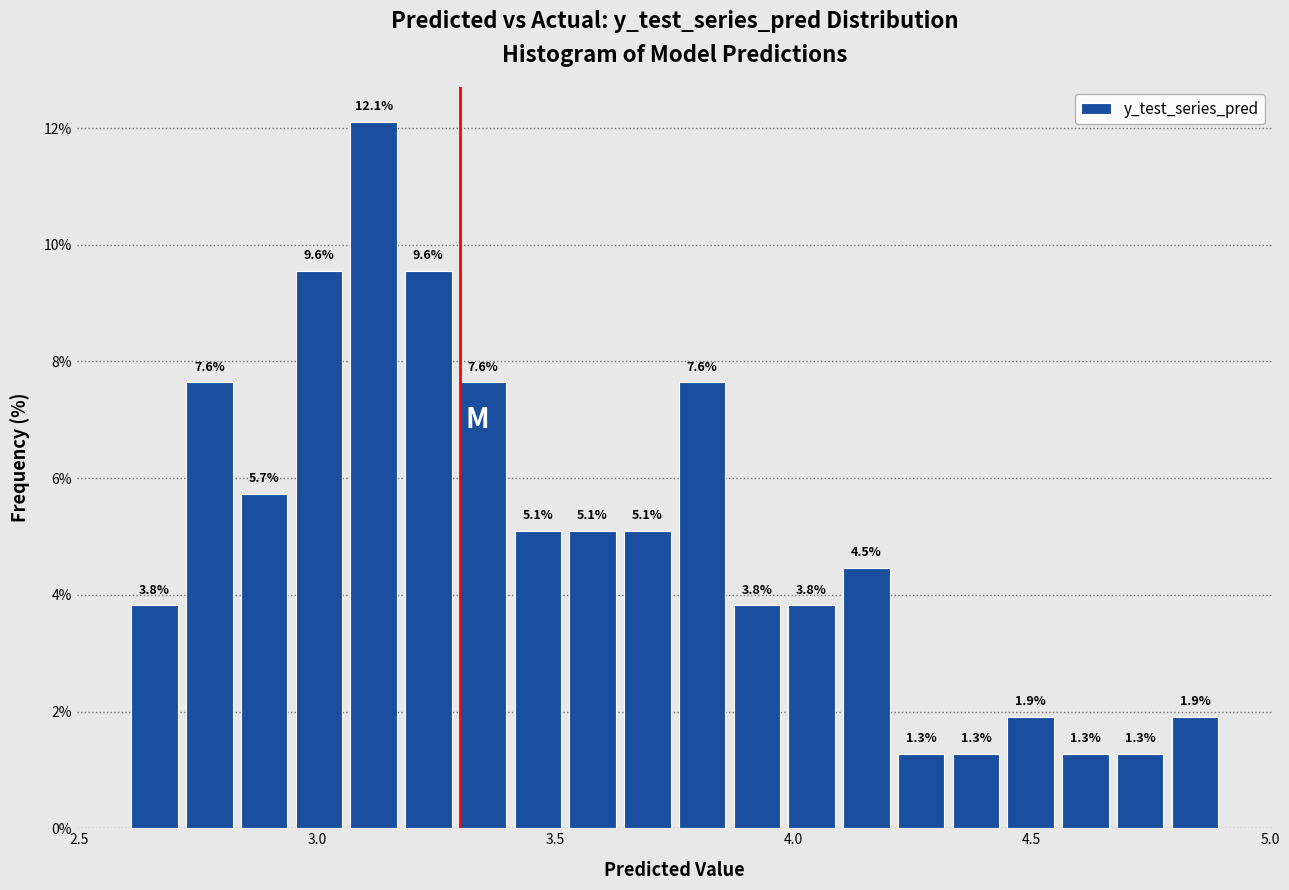

Around what value on the x-axis is the tallest bar? Give the approximate position of its centre, as read against the axis.

3.10